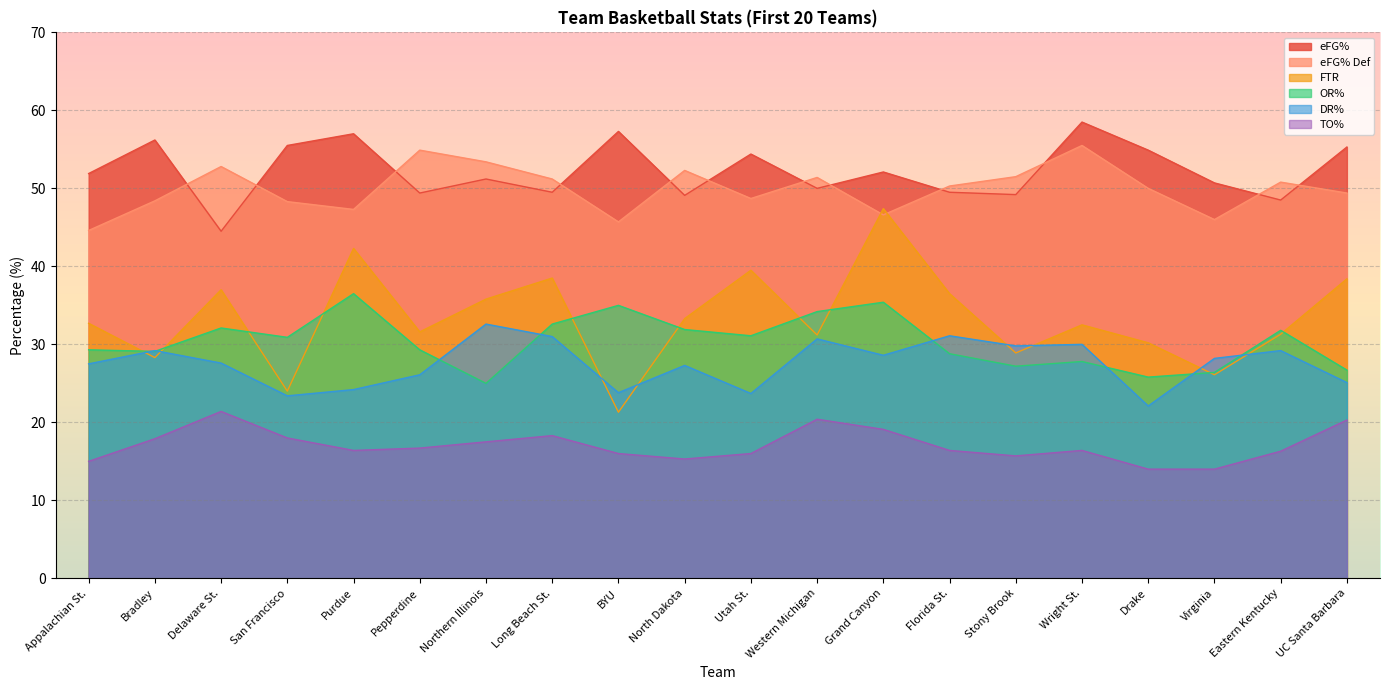

Which category has the lowest value in the OR% series?

Northern Illinois